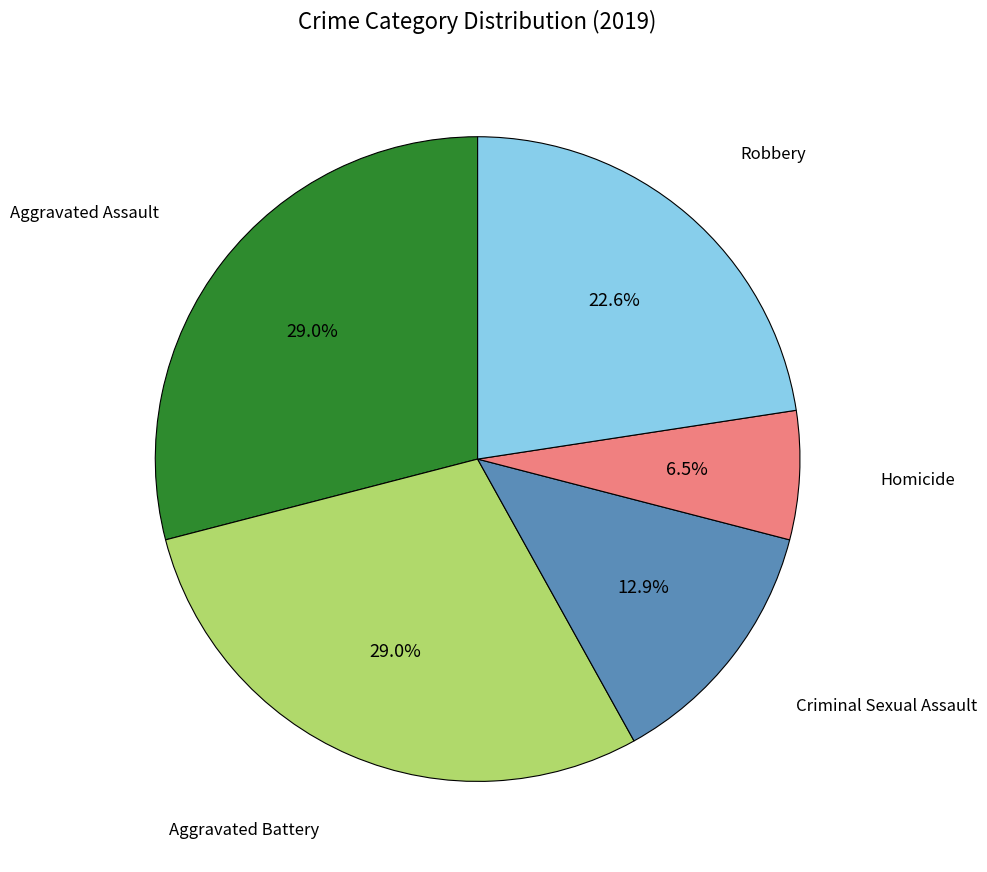

Is there a majority slice in this chart?

No